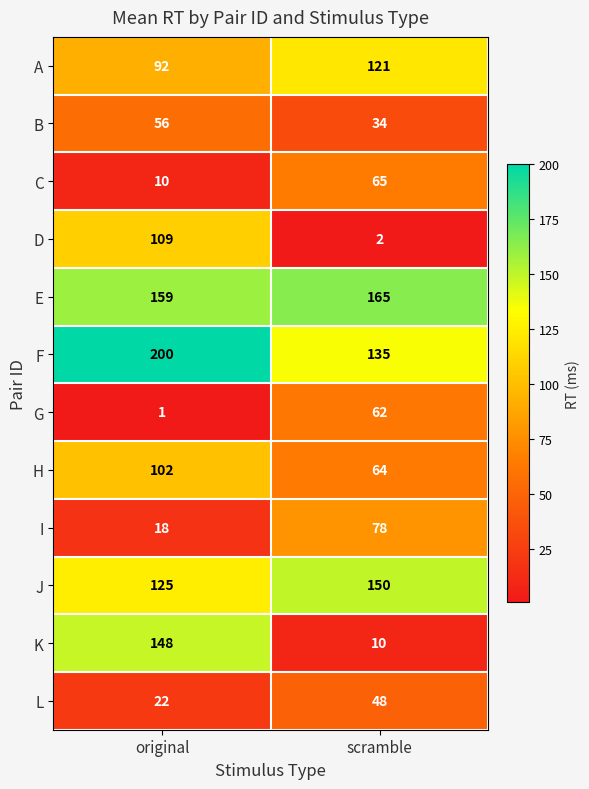

Between original and scramble, which series saw the biggest shift?

K